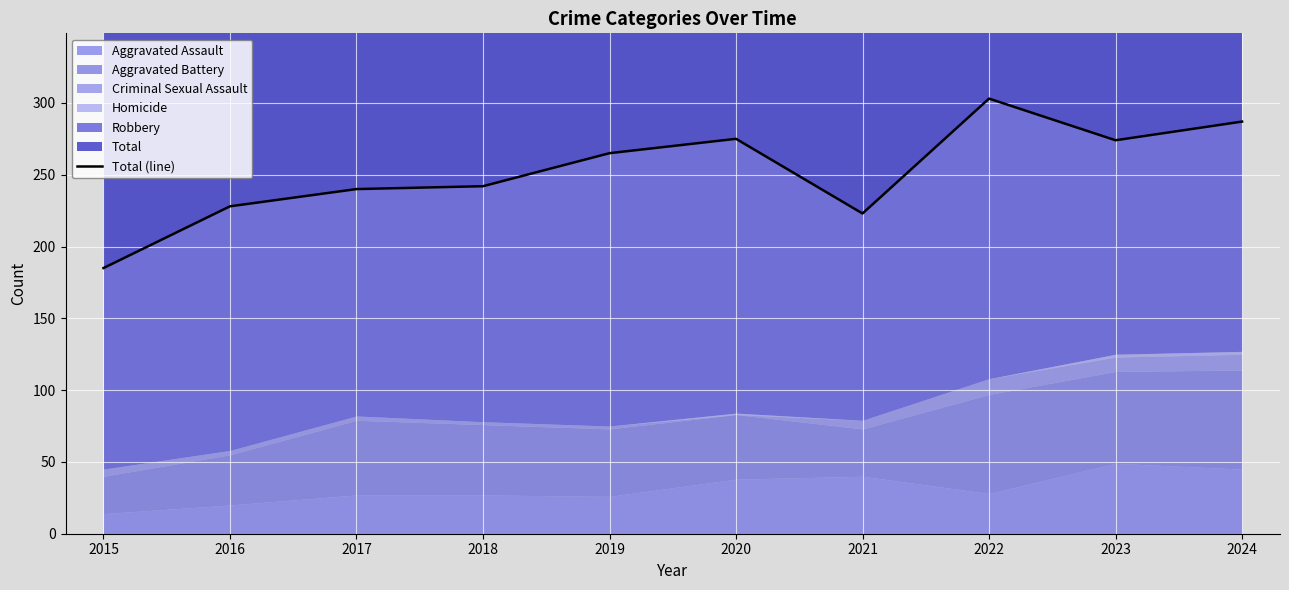

What is the minimum value shown in the chart?

185